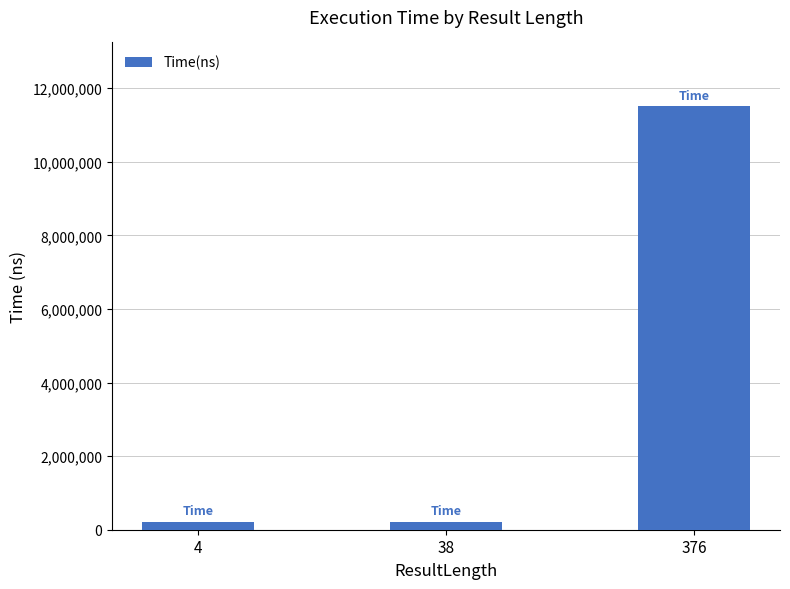

What is the sum of the values at 376 and 38?

11737600